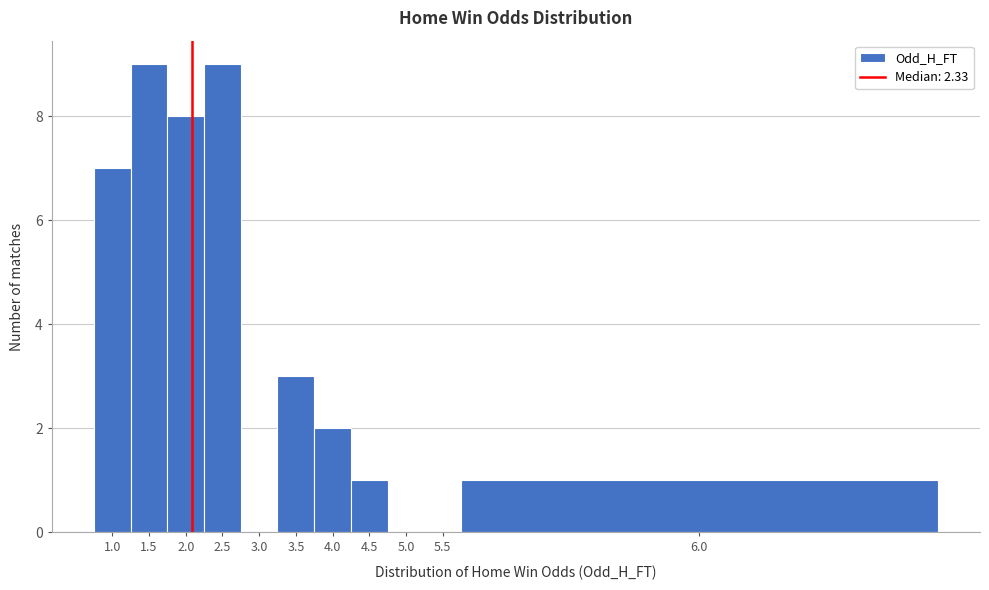

Reading right to left, transcribe all the data shown in this chart.

6.0=1	5.5=0	5.0=0	4.5=1	4.0=2	3.5=3	3.0=0	2.5=9	2.0=8	1.5=9	1.0=7